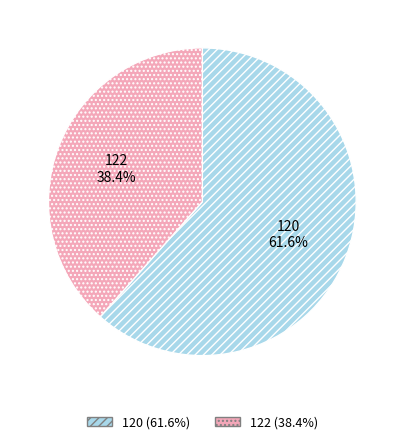

What is the majority slice?

120